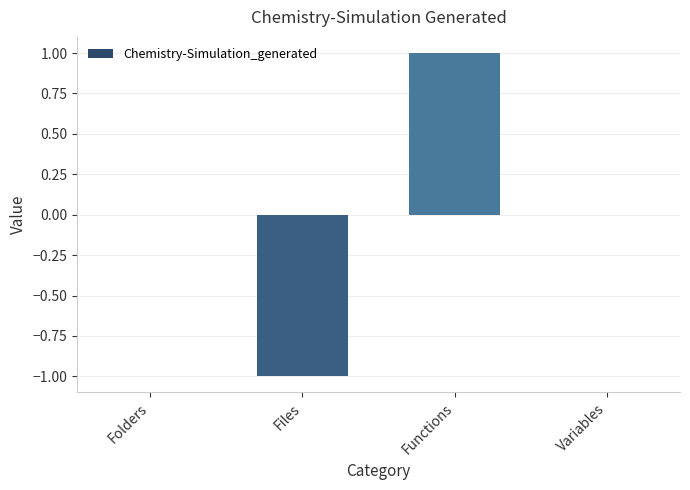

Between Folders and Files, which is larger?

Folders